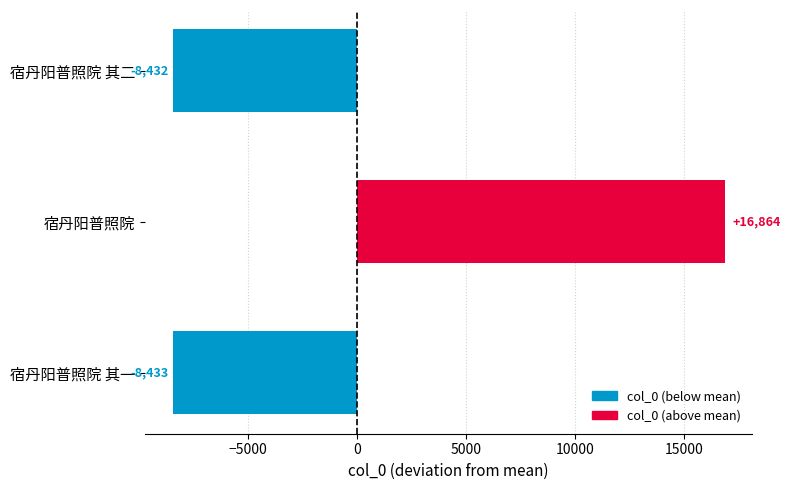

True or false: the data shows -4051.2 at 宿丹阳普照院 其二.

False